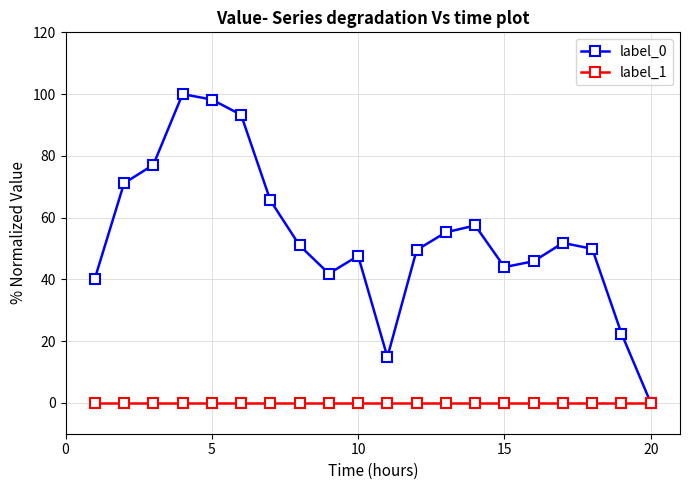

What is the greatest value displayed?

100.0